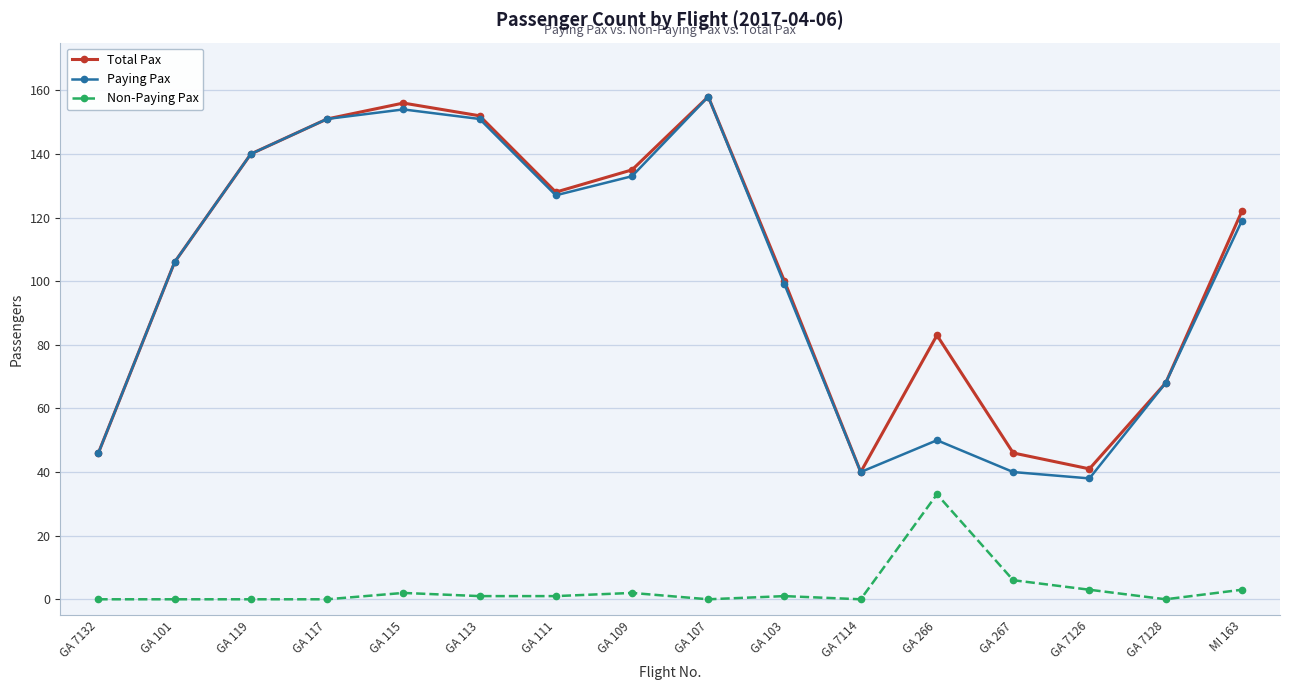

Between GA 103 and GA 7128, which series saw the biggest shift?

Total Pax